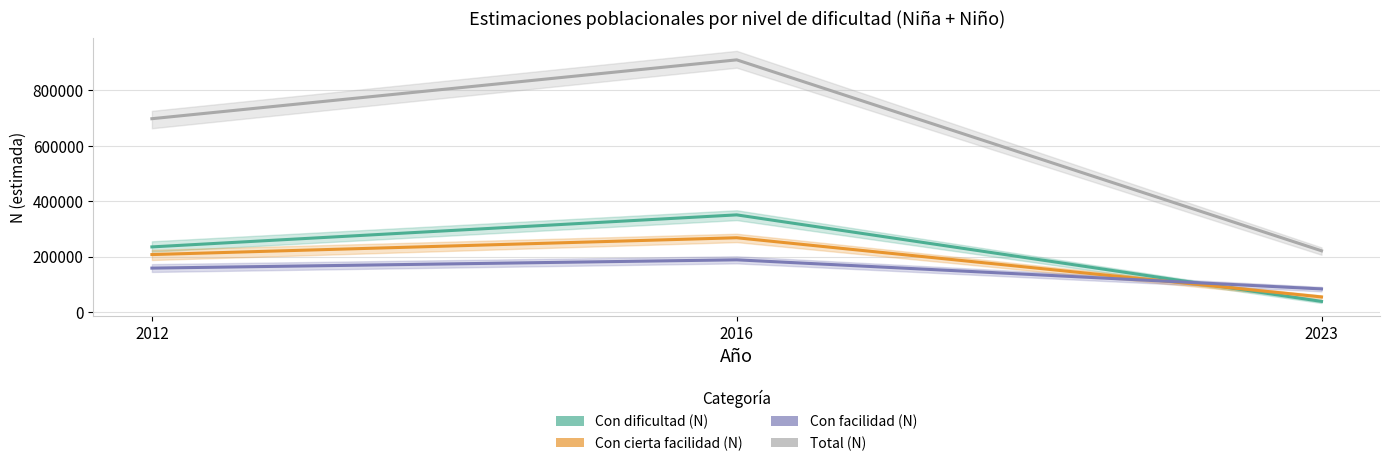

Which label corresponds to the smallest value in the chart?

2023